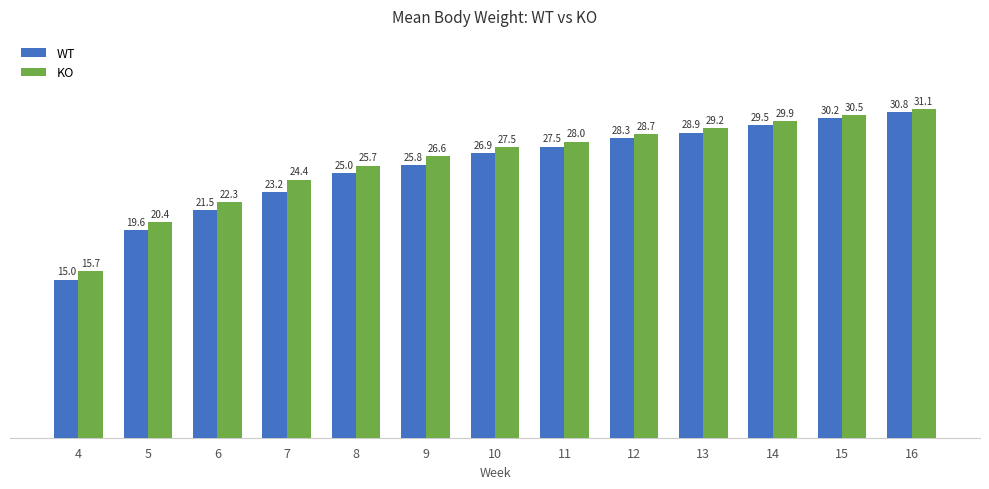

What is the difference between the maximum and minimum values in the KO series?

15.3